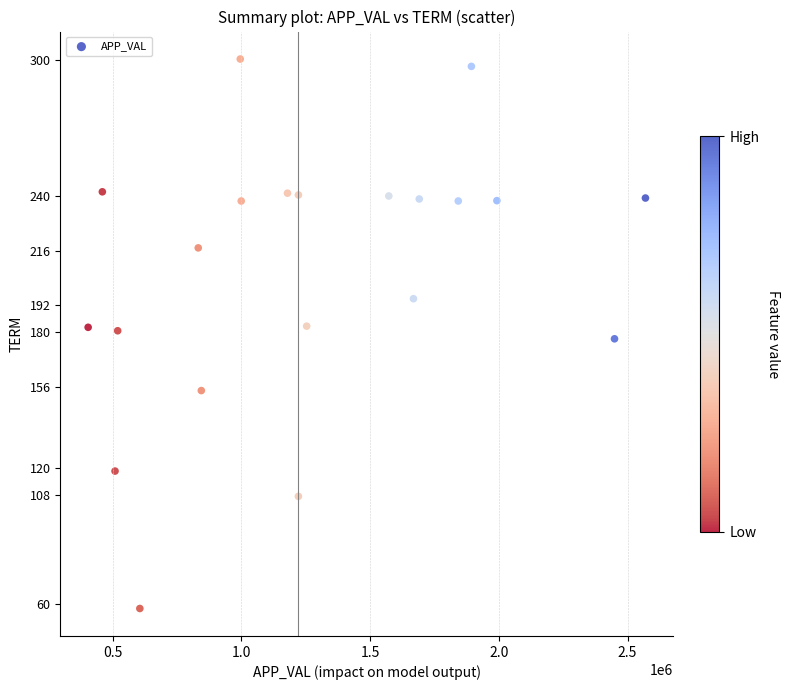

What is the range of X values (max minus min)?

2164122.0